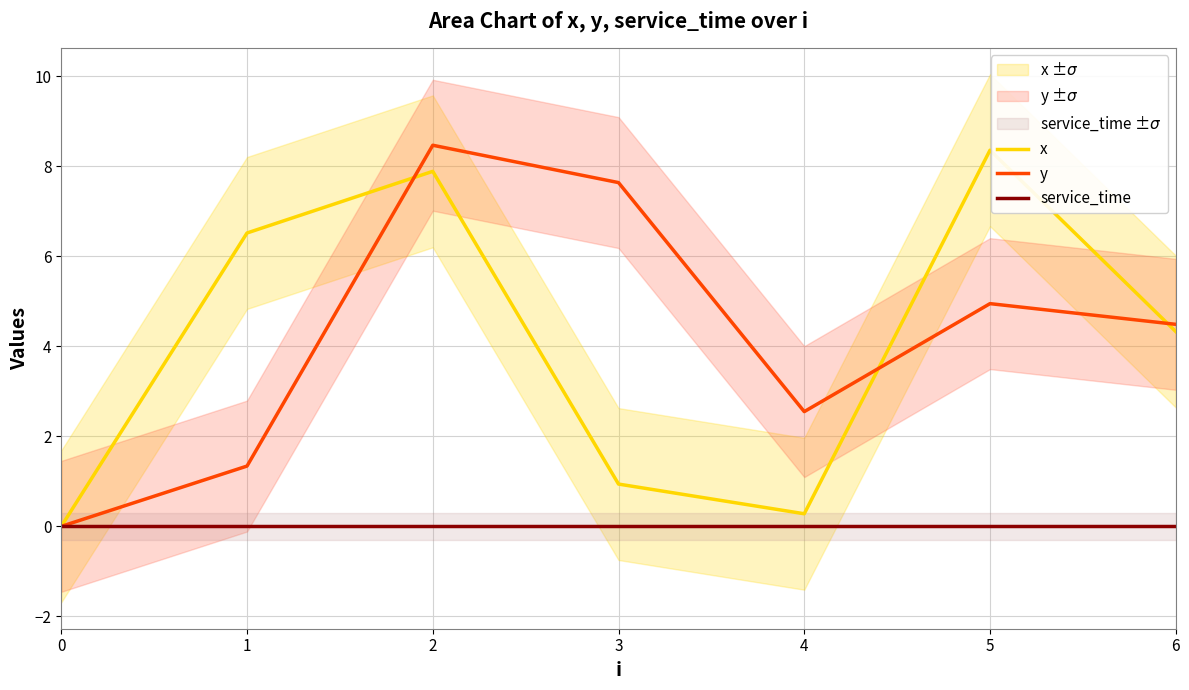

At which label is y closest to 4?

6